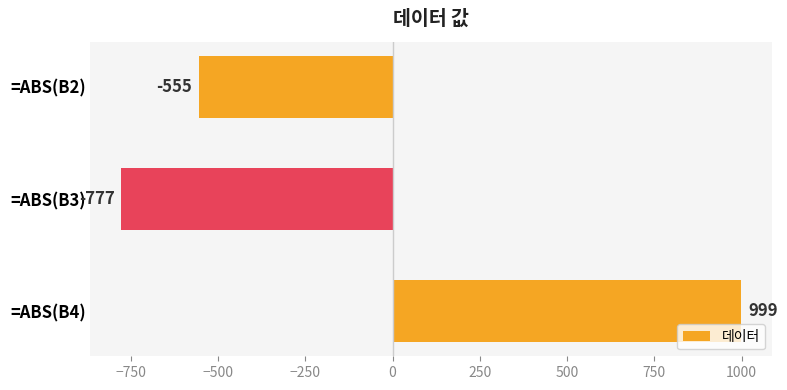

The value at =ABS(B4) is 999. True or false?

True